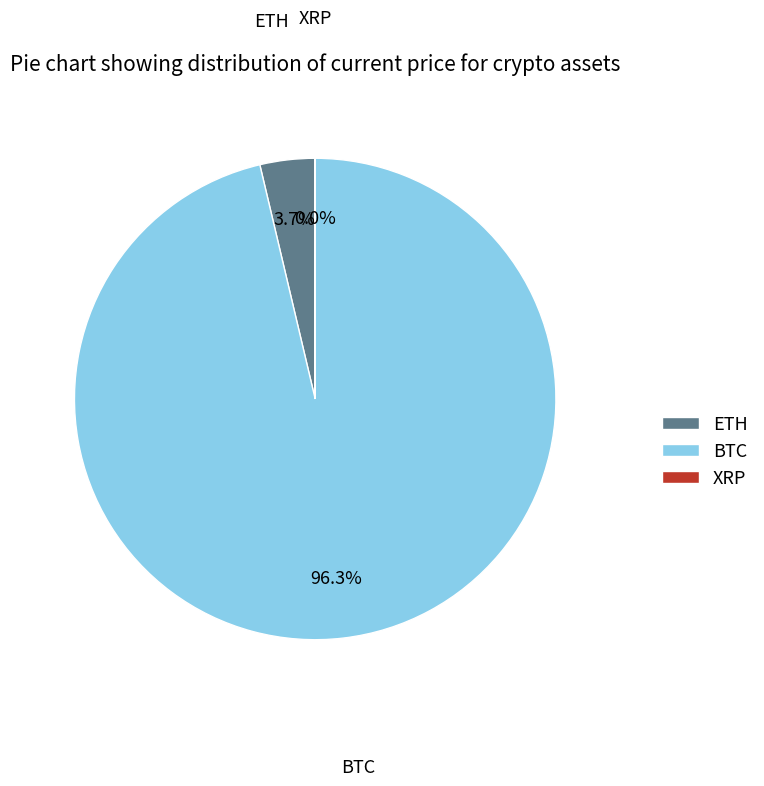

To the nearest percent, what portion does ETH represent?

4%